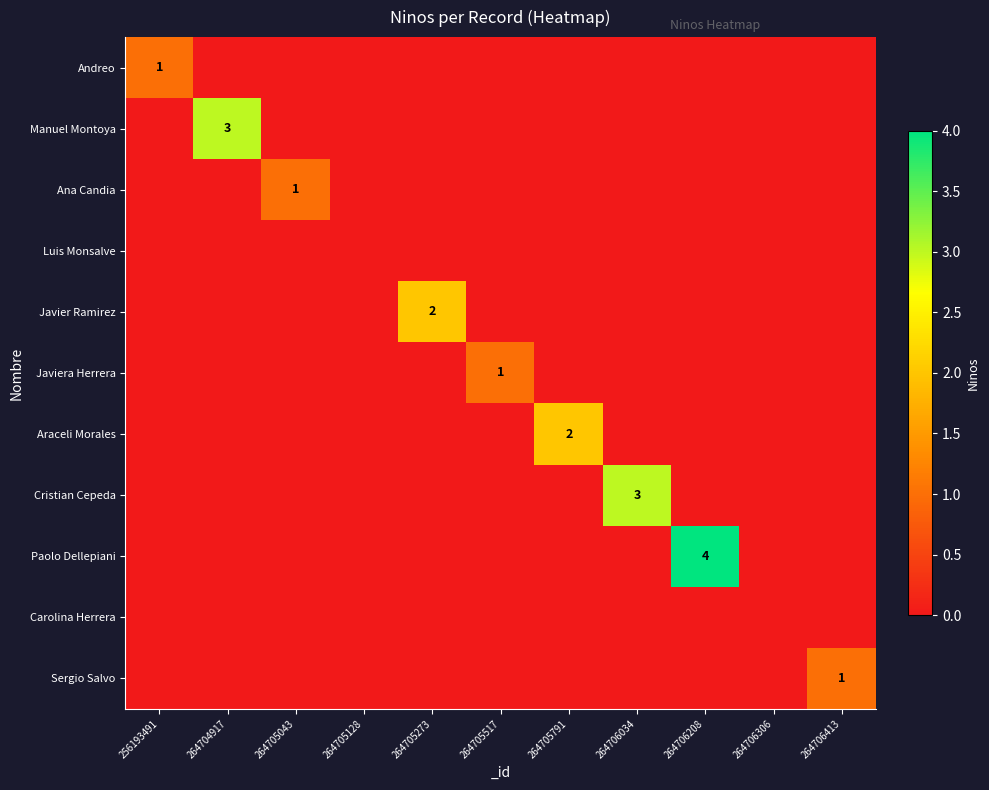

What is the sum of all Javier Ramirez values?

2